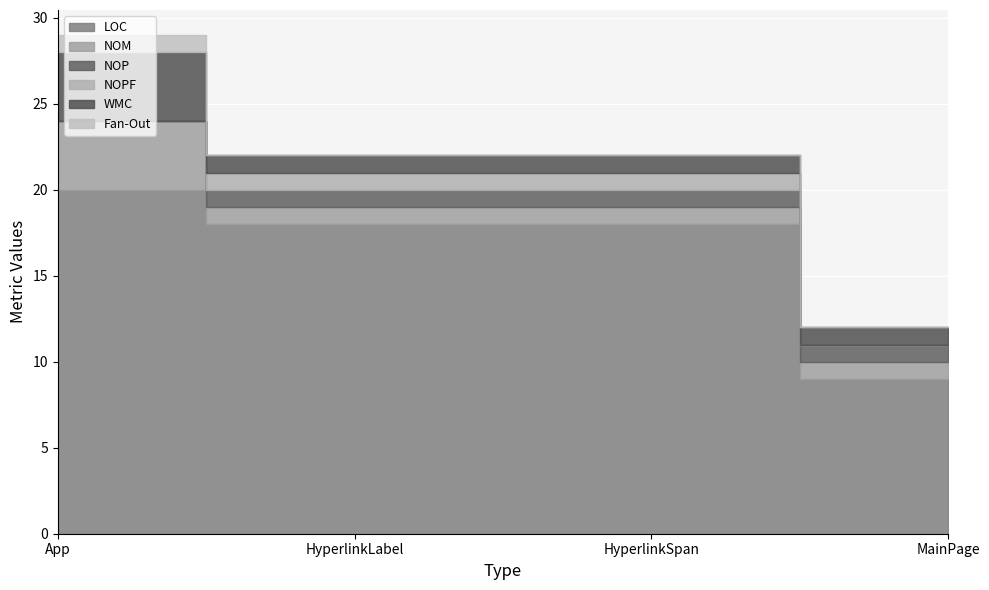

How many Fan-Out values are between 0 and 1?

4